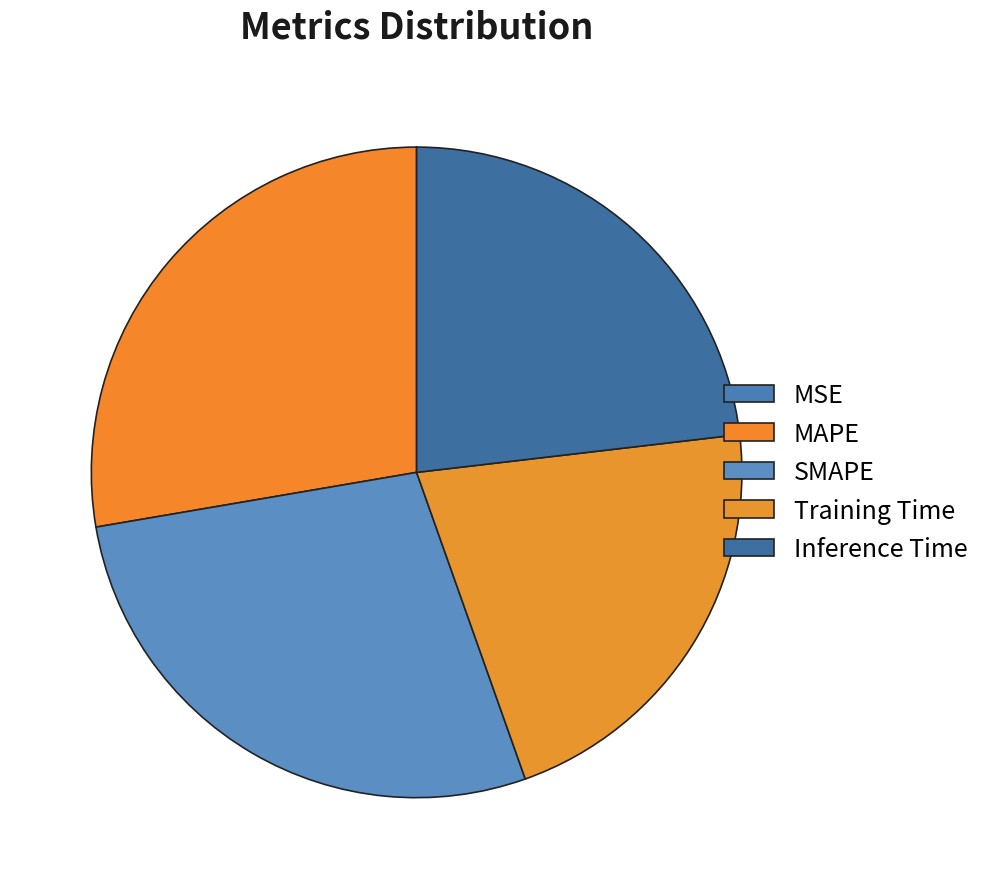

To the nearest percent, what is the average slice percentage?

20%